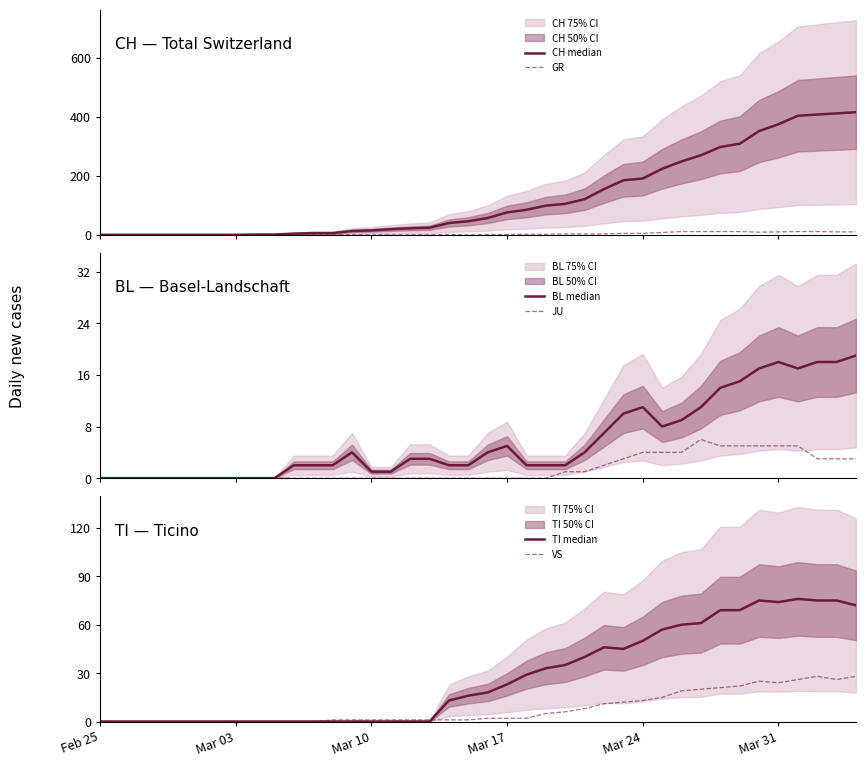

What is the total value across all series at Mar 10?

17